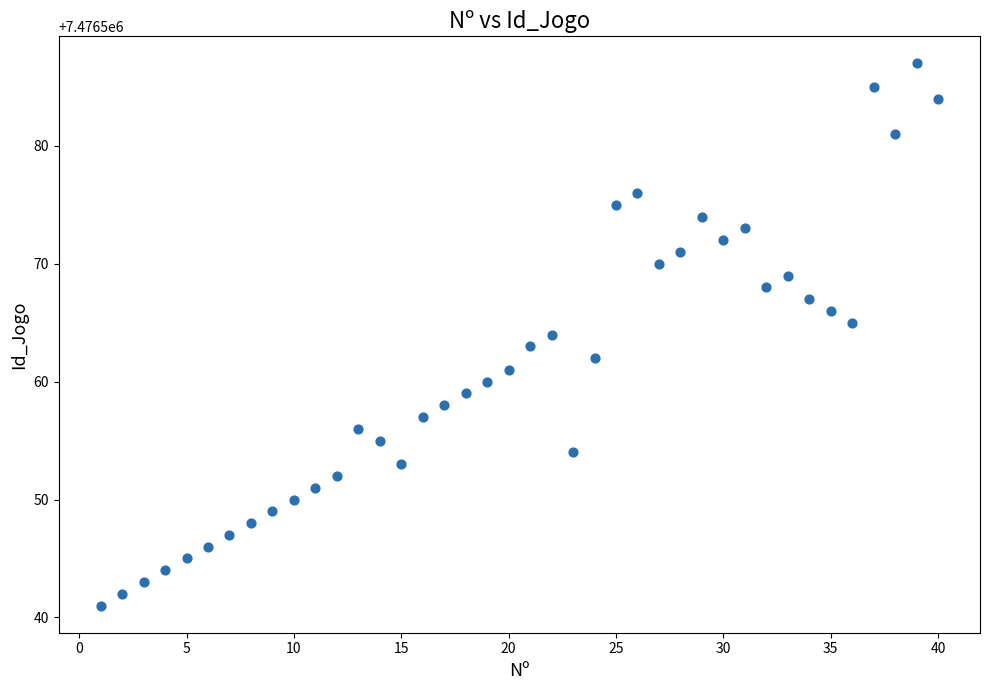

What is the range of X values (max minus min)?

39